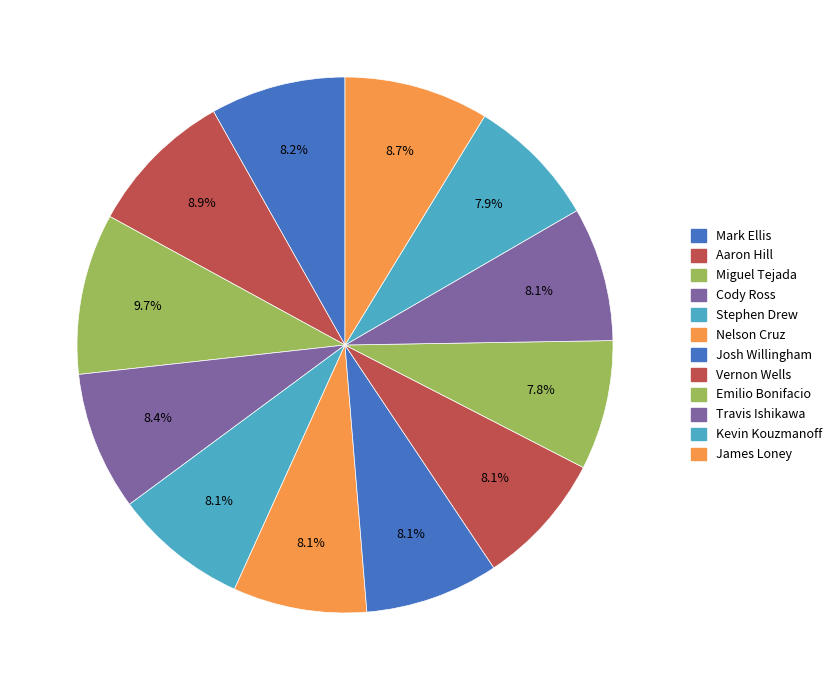

Do Aaron Hill and Nelson Cruz together represent more than half of the pie?

No